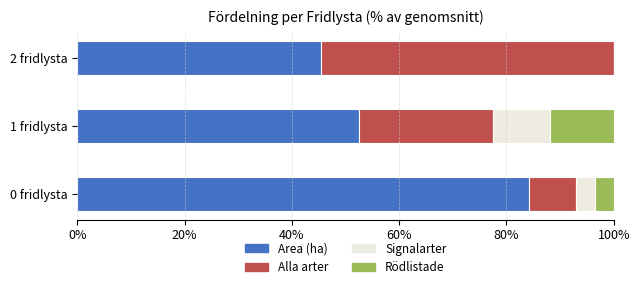

Is it true that Area (ha) equals 10.9 at 2 fridlysta?

False